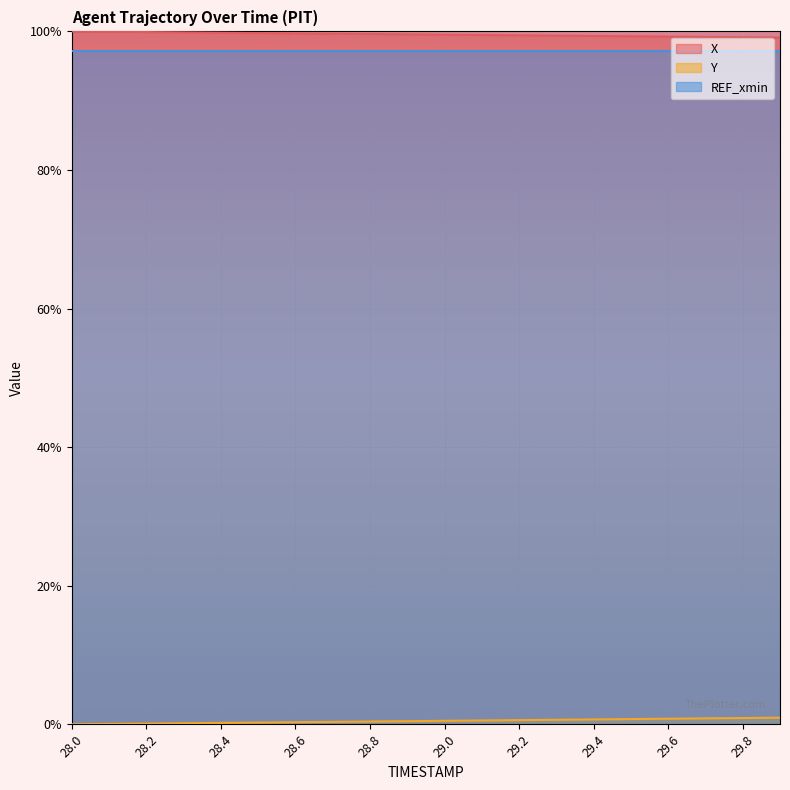

Does the chart display data point markers on the line(s)?

No